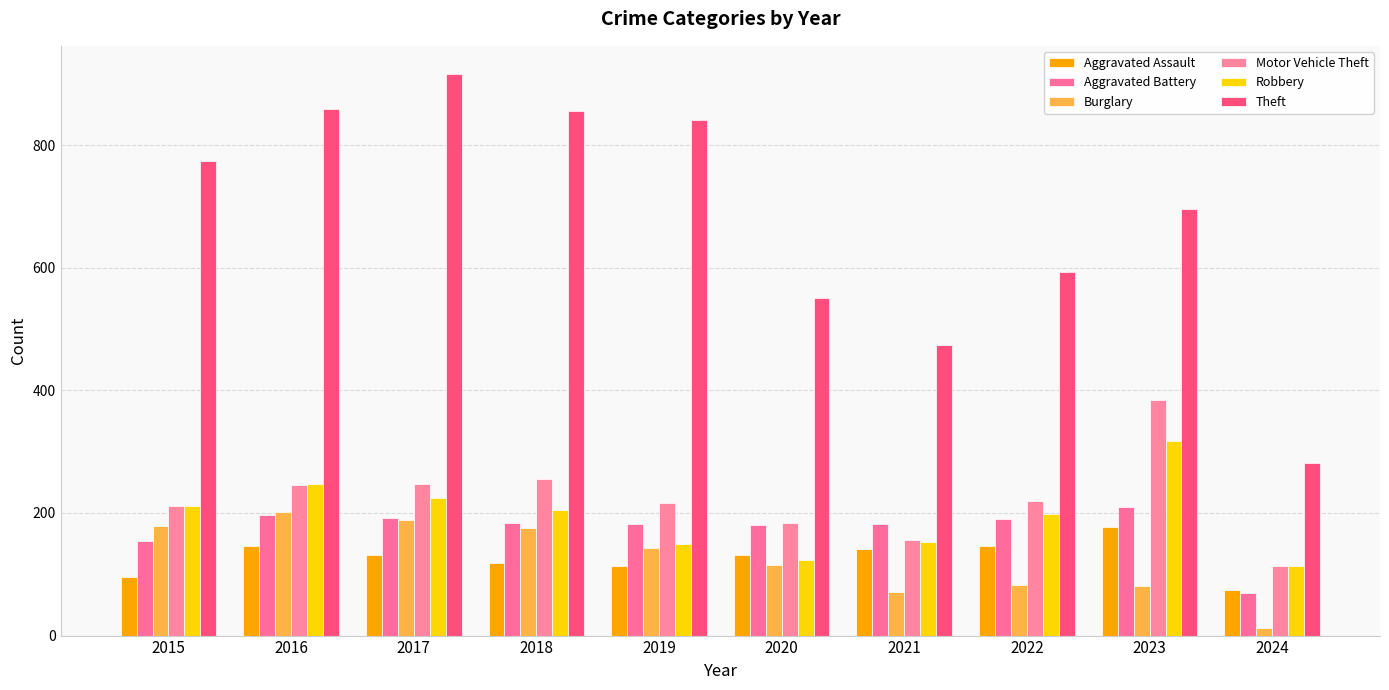

What is the value of the Robbery bar at the 4th from the left?

204